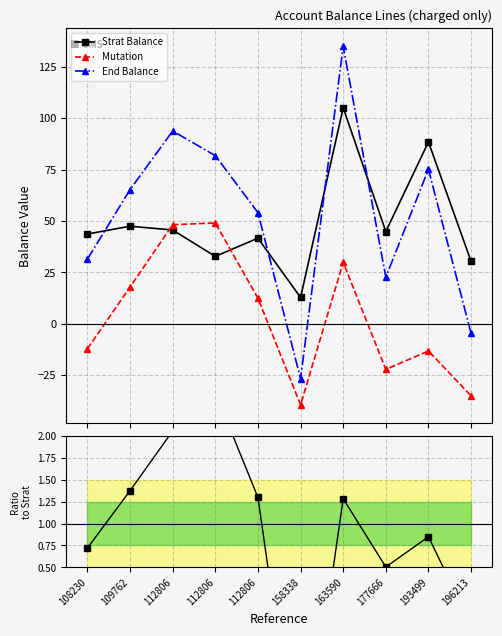

At which label is End/Strat ratio closest to 0?

196213